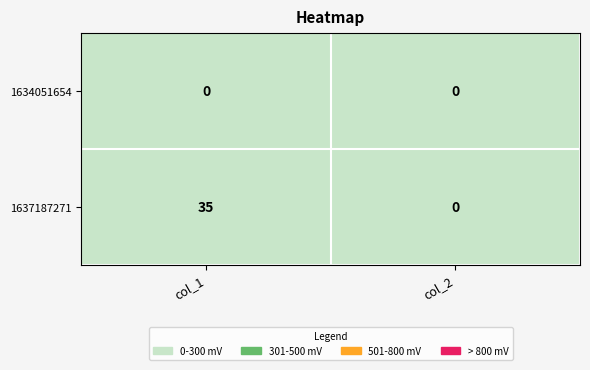

Is it true that 1634051654 equals 0 at col_1?

True